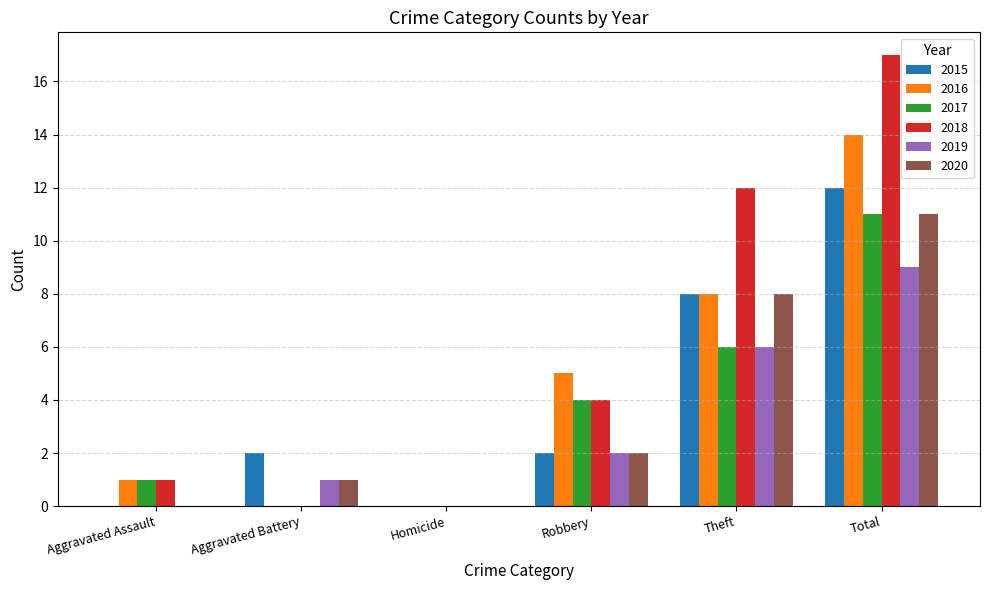

What is the difference between the 2019 values at Aggravated Battery and Total?

8